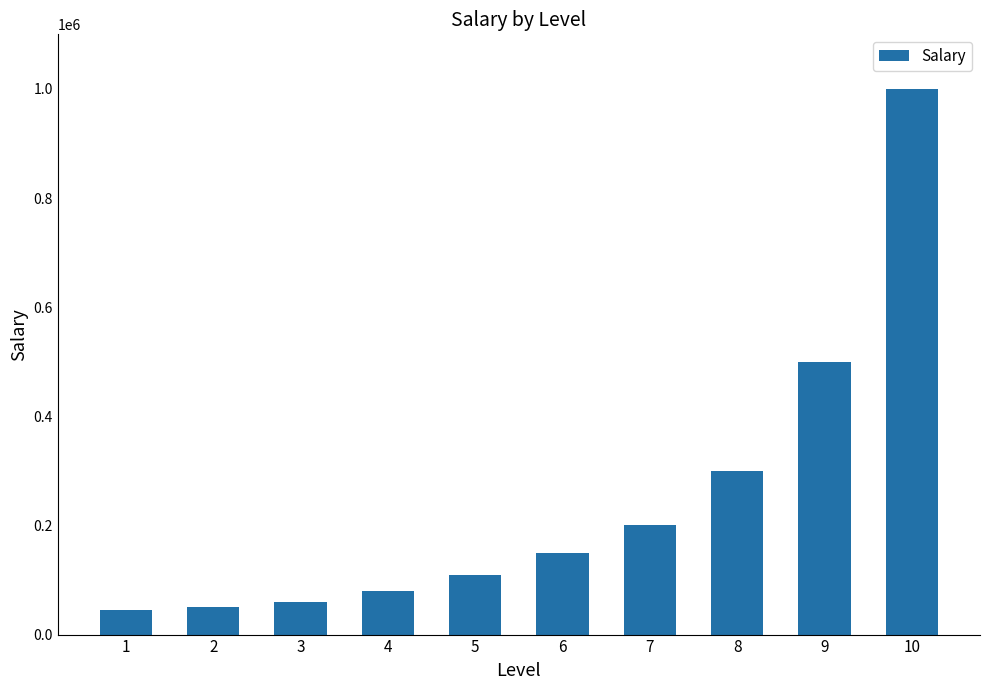

How many bars are there in total?

10